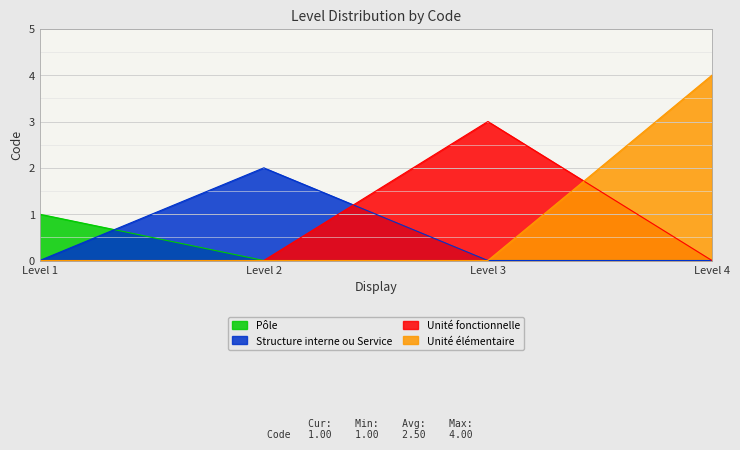

List the series in order of their peak value, lowest first.

Pôle, Structure interne ou Service, Unité fonctionnelle, Unité élémentaire